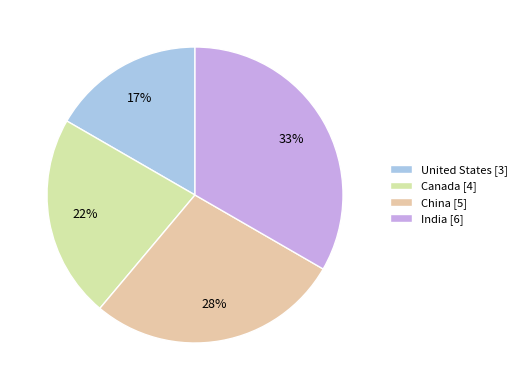

Does any single category account for the majority?

No